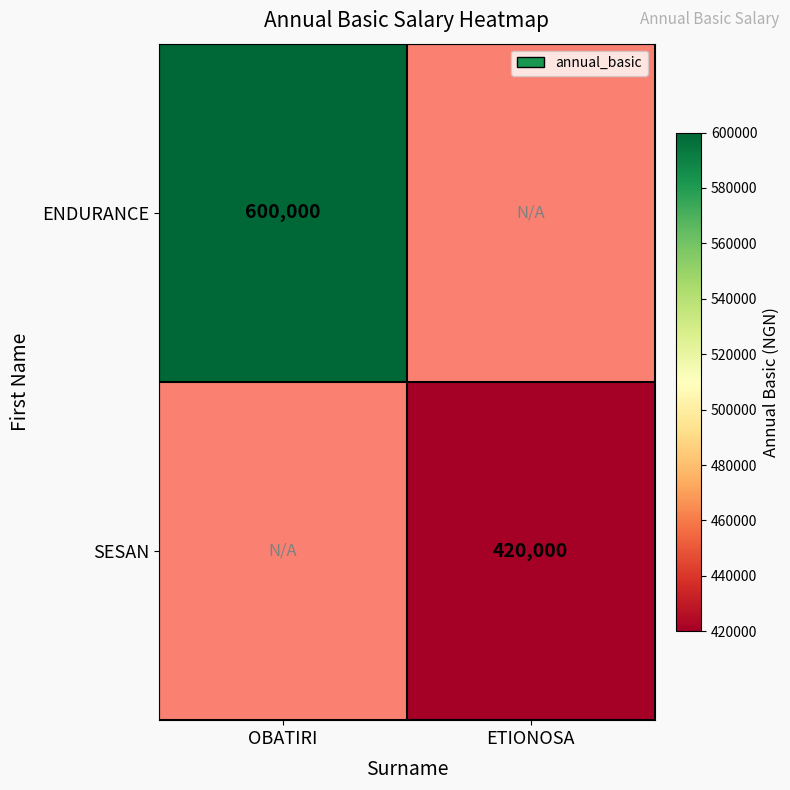

True or false: SESAN has a value of 567812 at ETIONOSA.

False